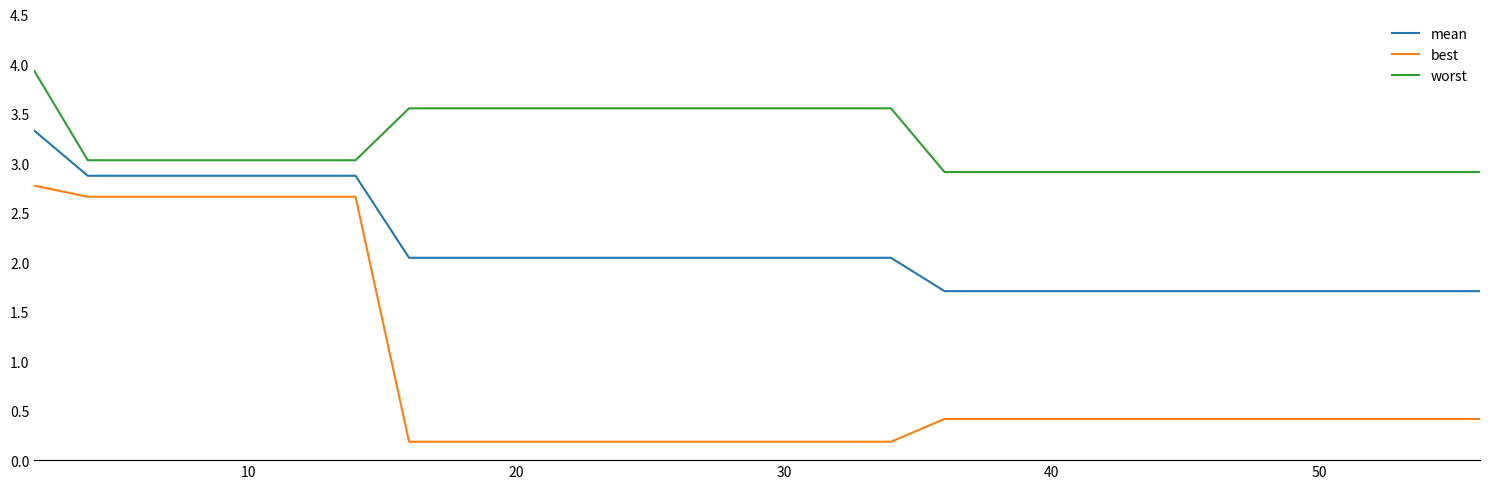

How many lines are shown in the chart?

3